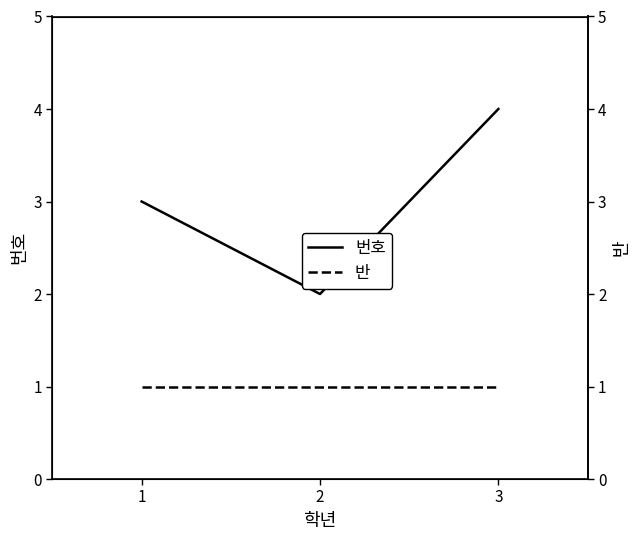

What is the value of the 반 point at the 1st from the left?

1